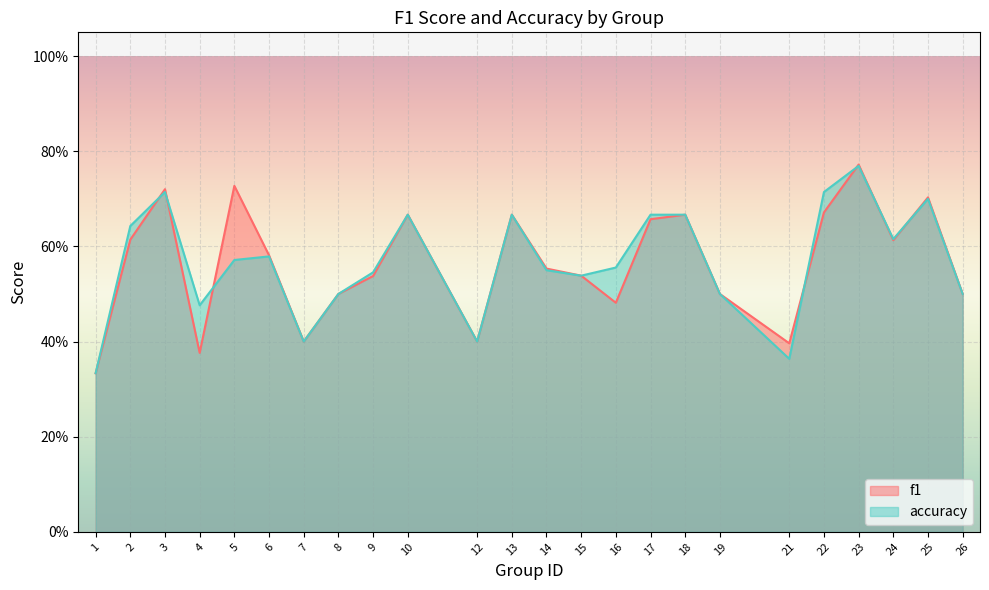

At which label is f1 closest to 0?

1